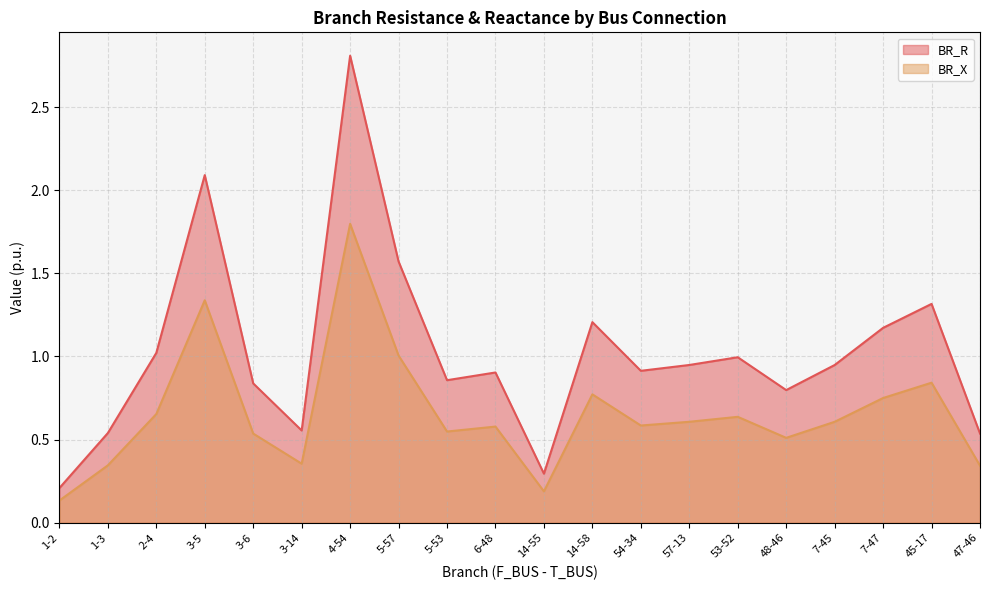

How many interior local peaks does the BR_X series have?

6